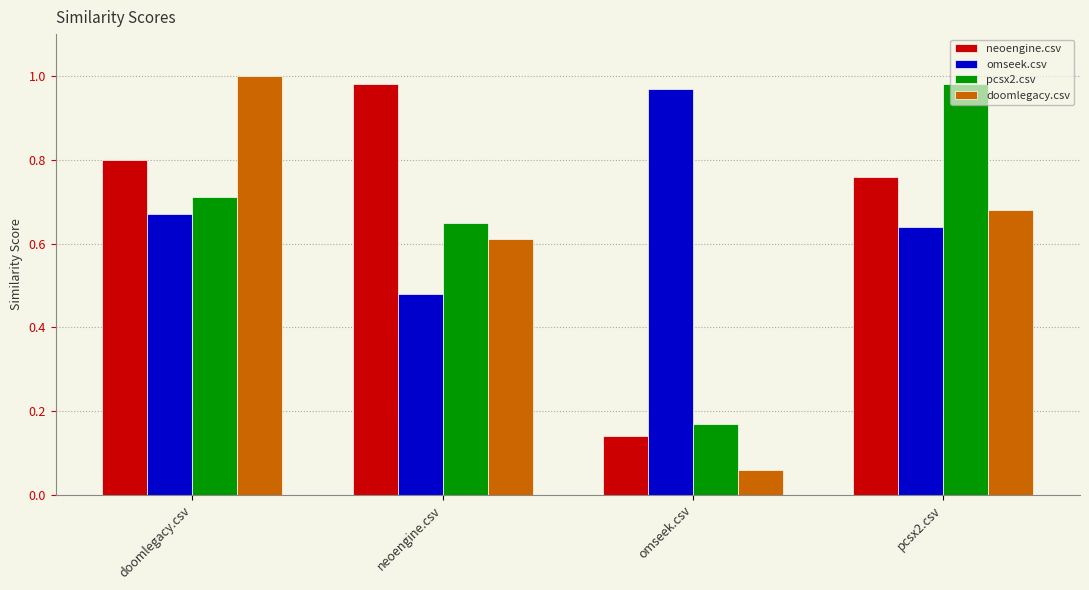

At which category is the sum across all series the highest?

doomlegacy.csv